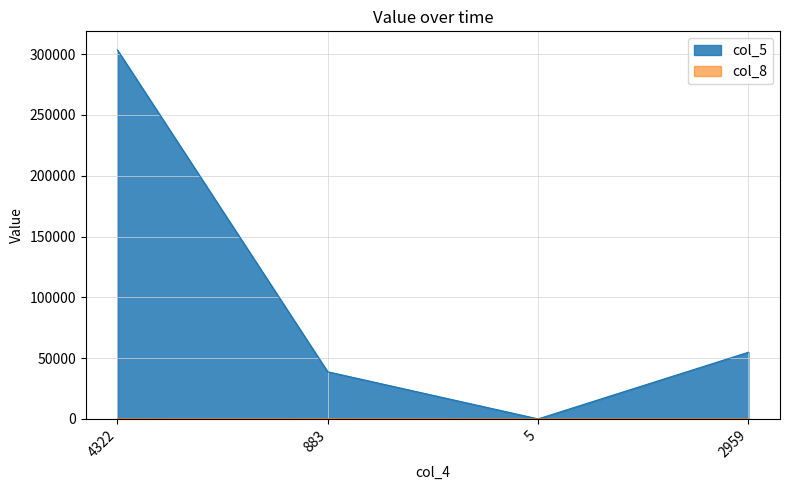

How many categories are shown in the chart?

4